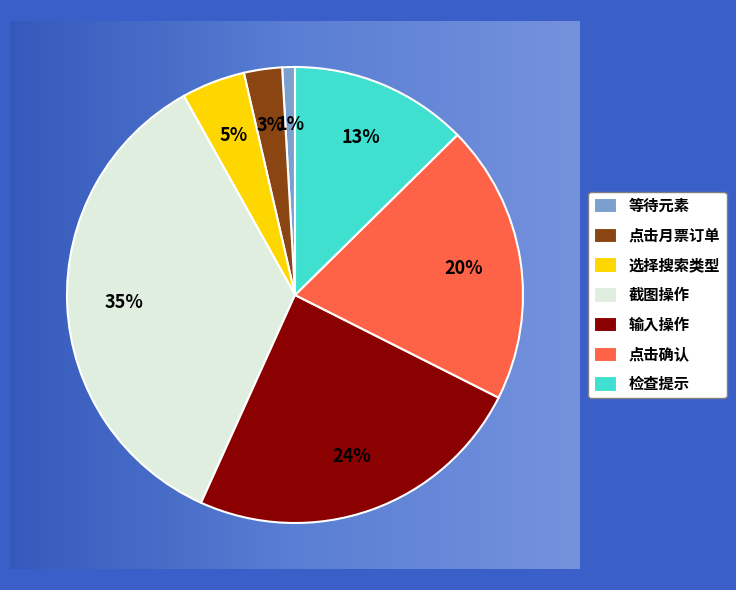

True or false: 输入操作 accounts for 18% of the total.

False